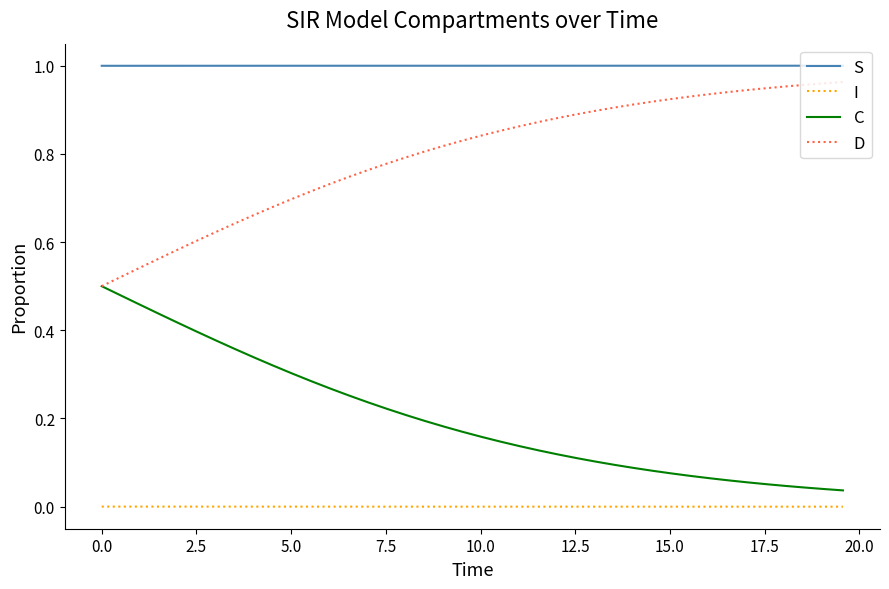

Which series has the largest total across all categories?

S